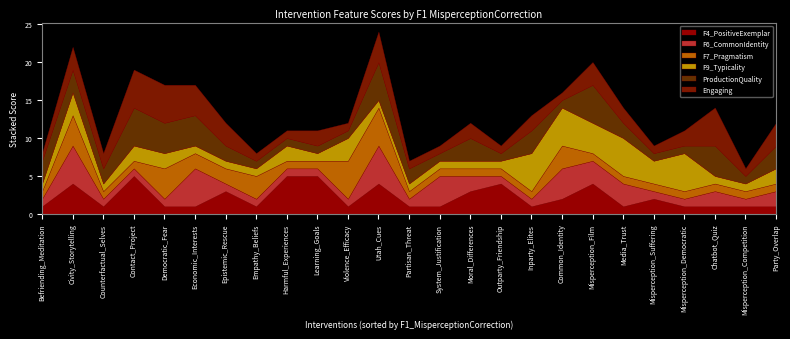

What are all the series names shown in the legend?

F4_PositiveExemplar, F6_CommonIdentity, F7_Pragmatism, F9_Typicality, ProductionQuality, Engaging